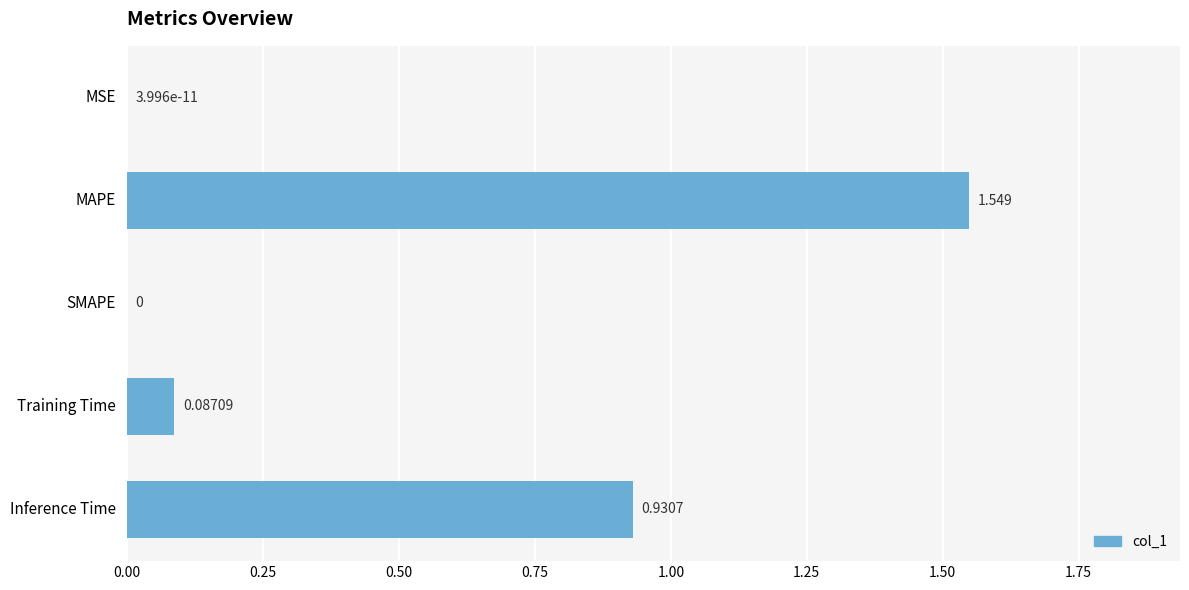

Between MSE and Training Time, which is larger?

Training Time